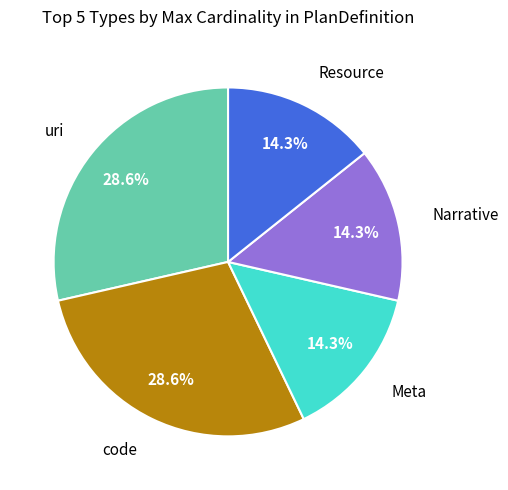

How many slices are in this pie chart?

5